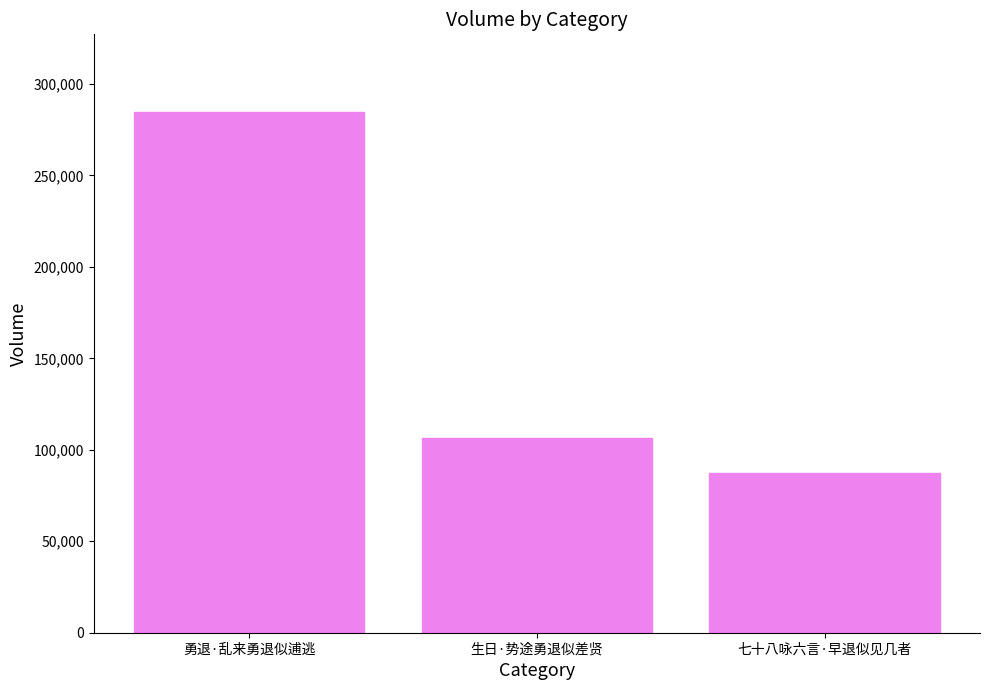

Where does the data first go above 106596?

勇退·乱来勇退似逋逃